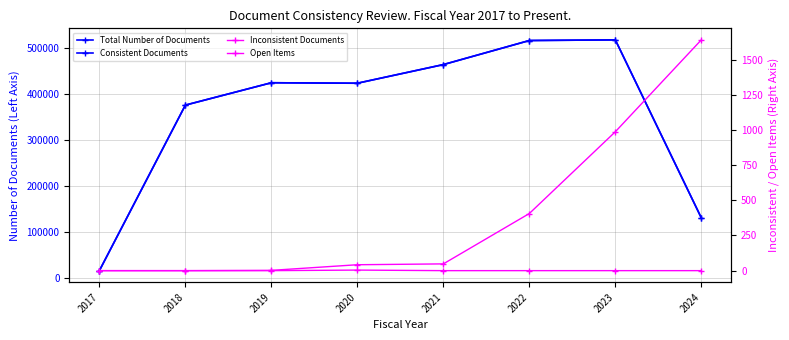

What is the value of the Open Items point at the 5th from the left?

48